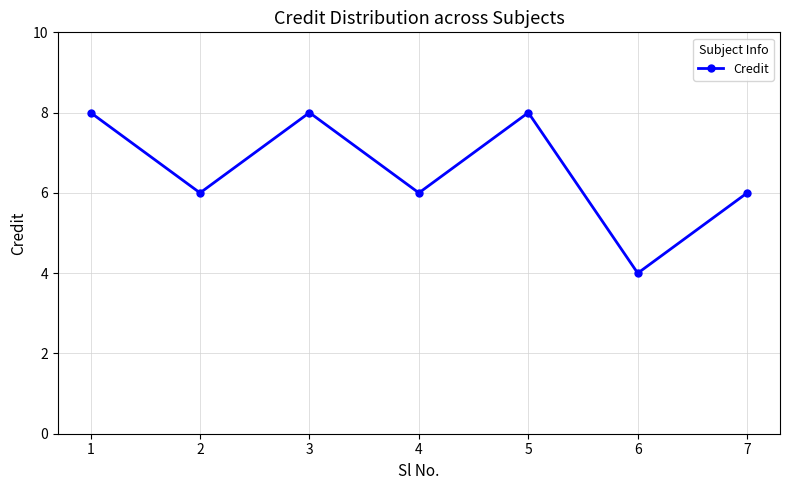

Reading left to right, transcribe all the data shown in this chart.

8	6	8	6	8	4	6